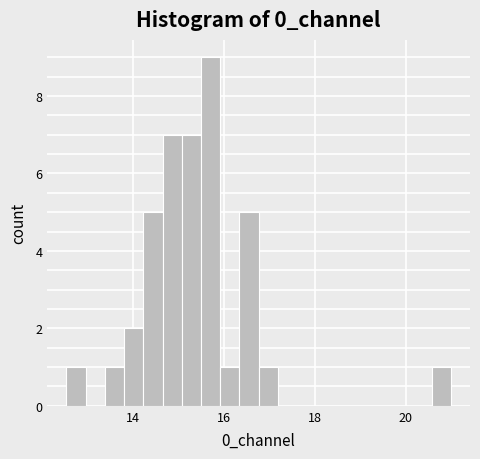

Read against the x-axis, roughly where is the centre of the tallest bar?

15.6